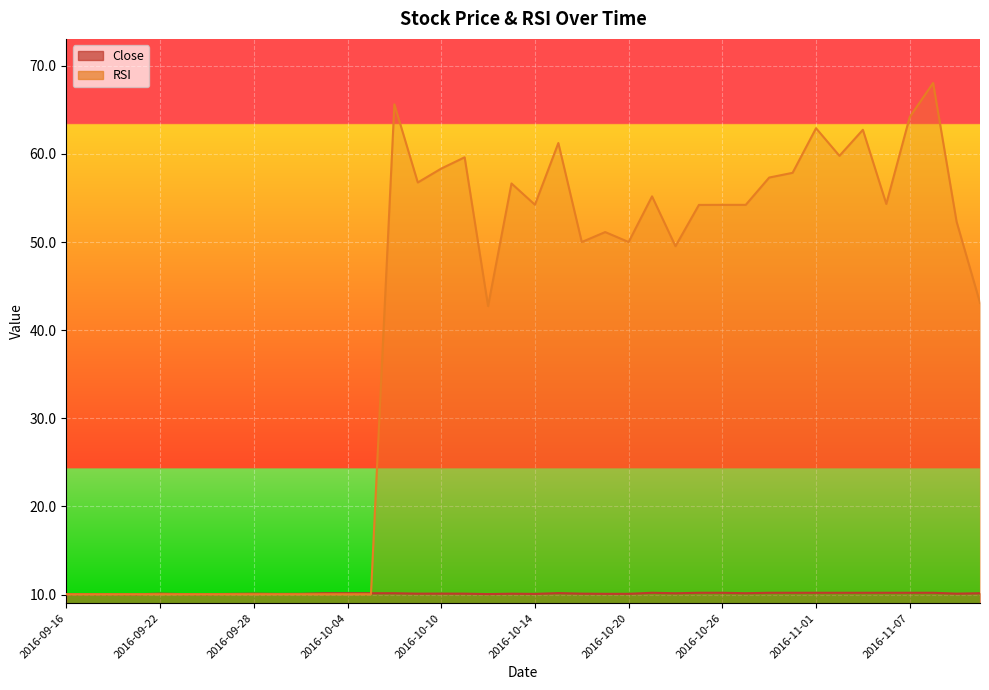

True or false: RSI has a value of 29.7 at 2016-10-13.

False